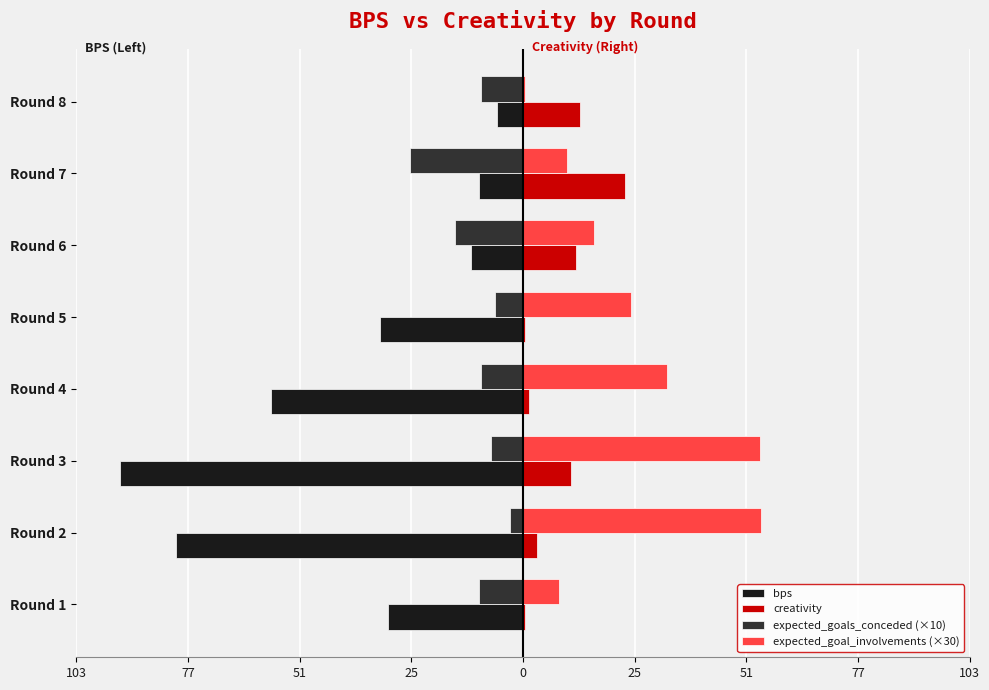

What are all the series names shown in the legend?

bps, creativity, expected_goals_conceded (×10), expected_goal_involvements (×30)